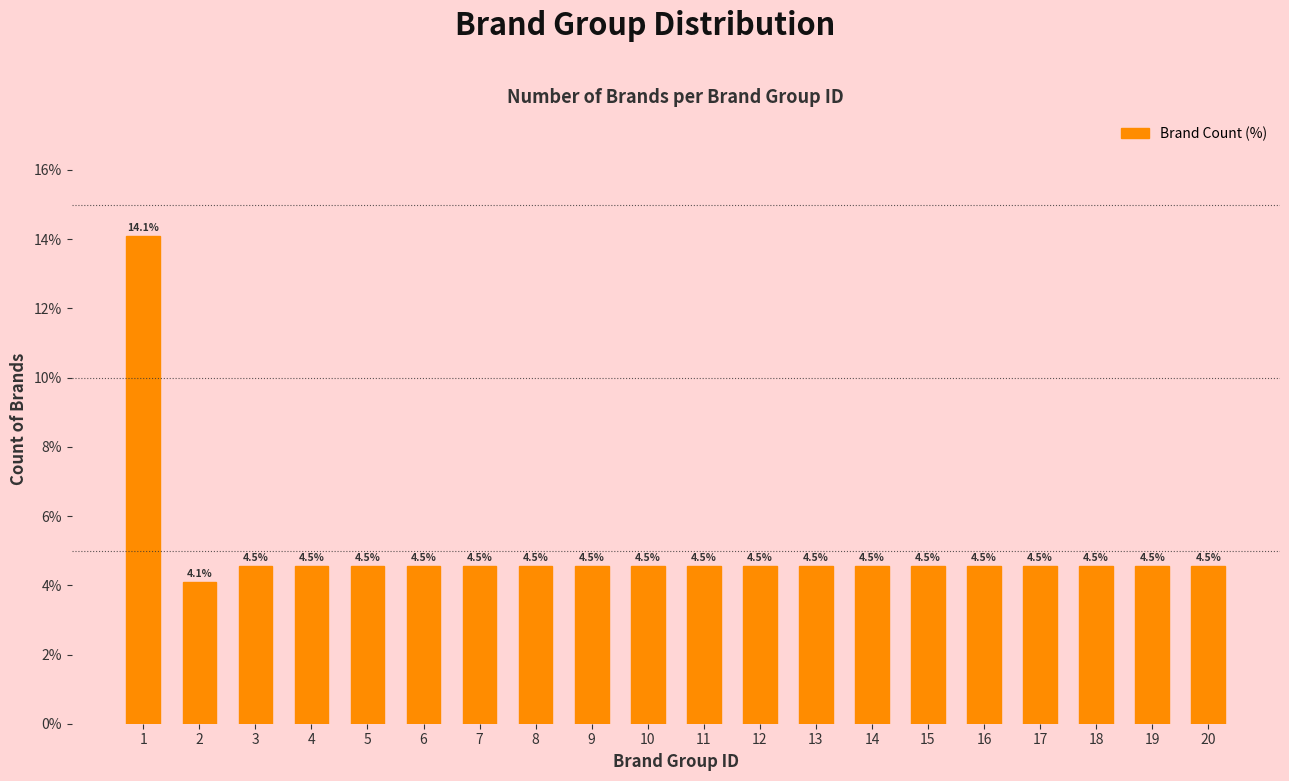

Reading right to left, transcribe all the data shown in this chart.

20=4.5	19=4.5	18=4.5	17=4.5	16=4.5	15=4.5	14=4.5	13=4.5	12=4.5	11=4.5	10=4.5	9=4.5	8=4.5	7=4.5	6=4.5	5=4.5	4=4.5	3=4.5	2=4.1	1=14.1